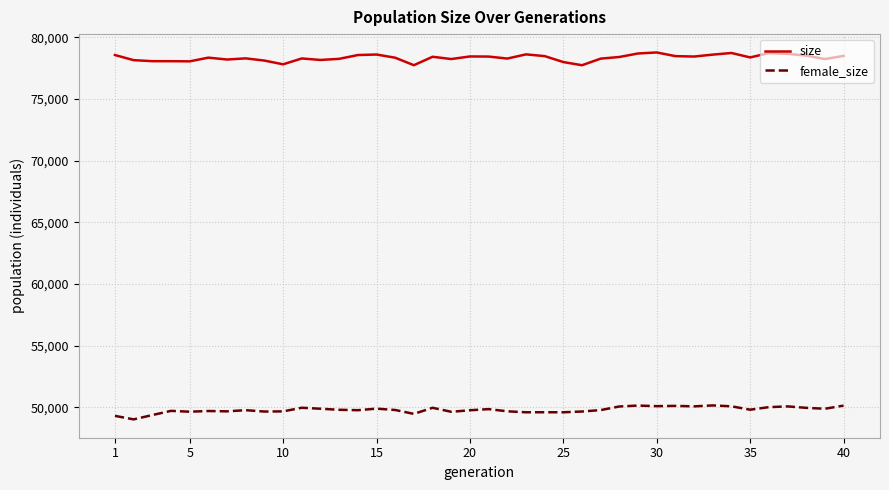

True or false: female_size and size intersect in this chart.

False